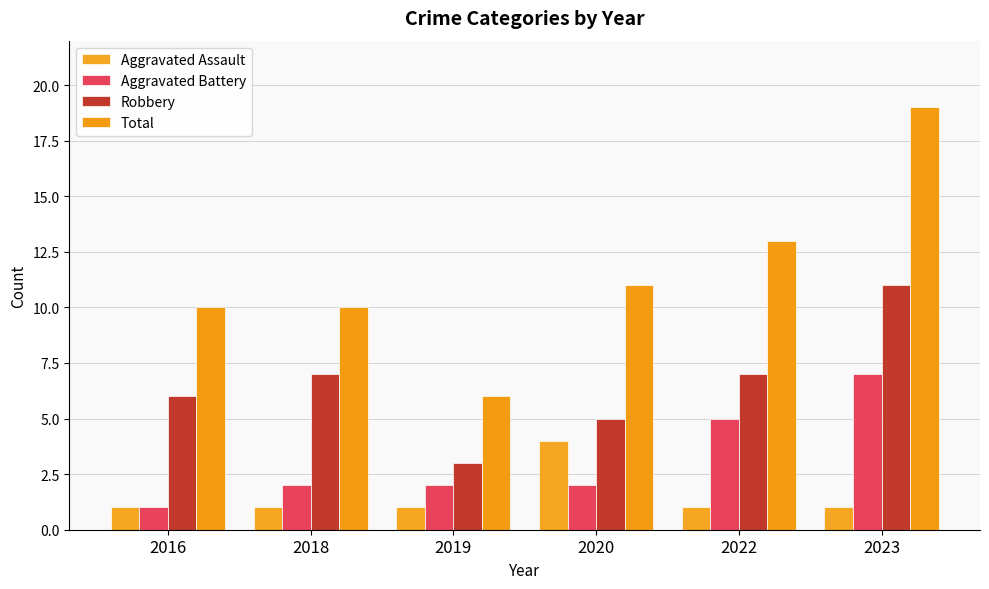

Does the chart contain any negative values?

No